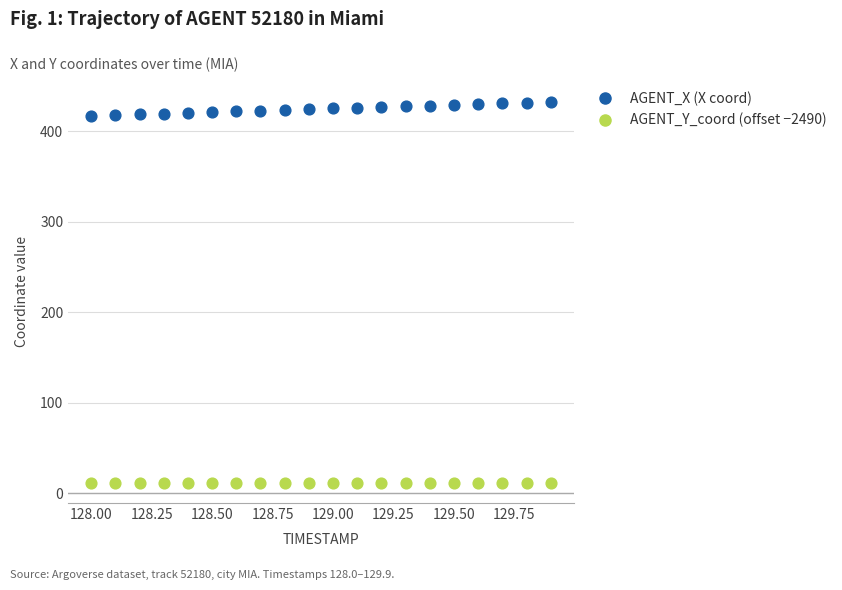

Across all data points, what is the range of X values (max minus min)?

1.9